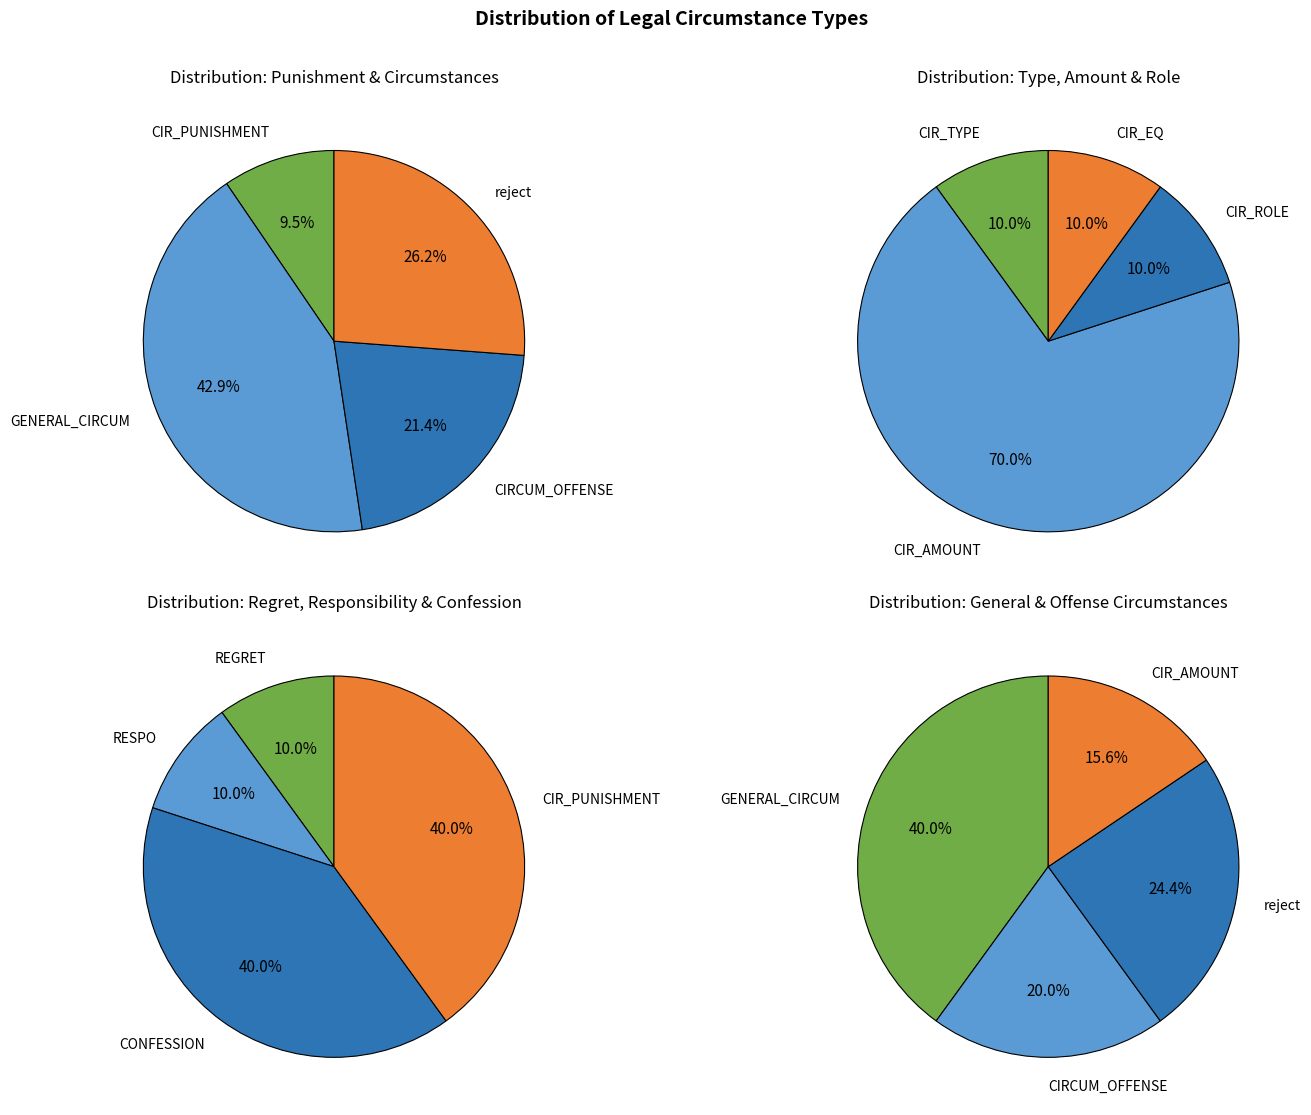

Do GENERAL_CIRCUM and CIR_ROLE together represent more than half of the pie?

No